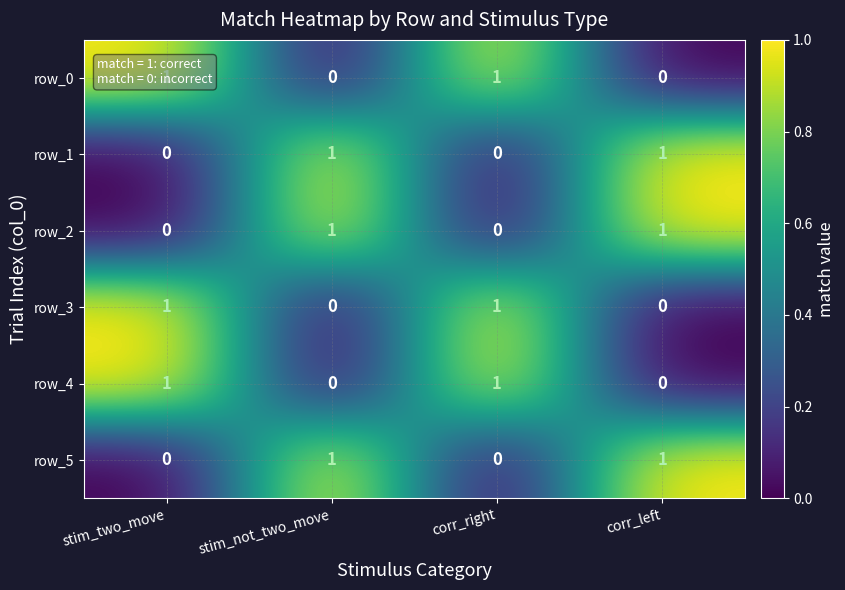

What is the total value across all series at corr_left?

3